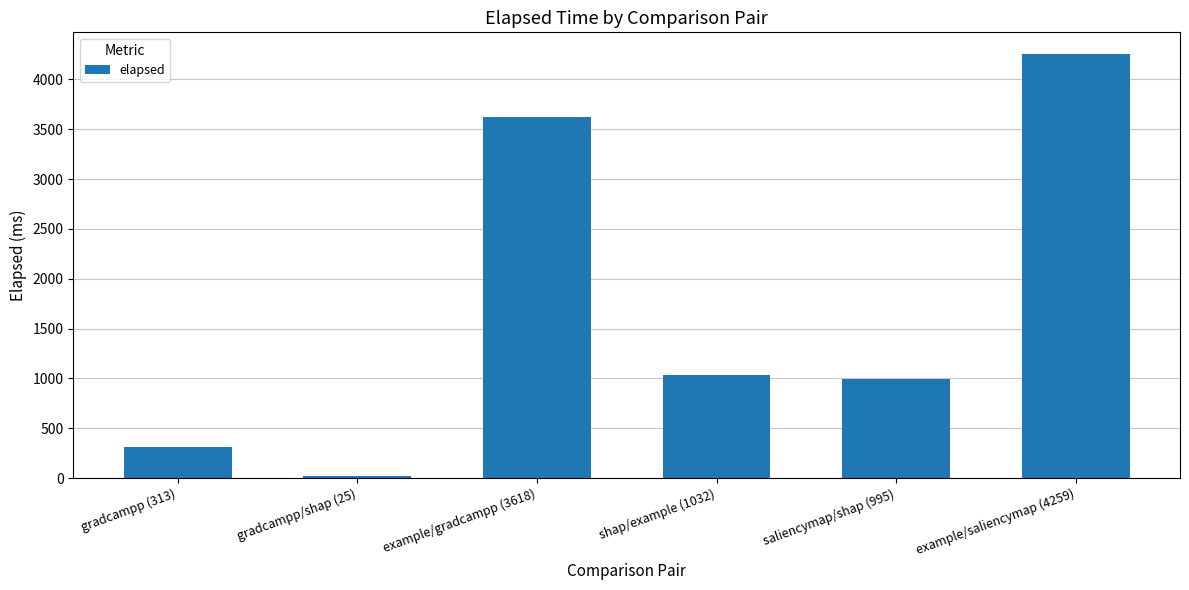

What is the sum of the values at example/saliencymap (4259) and gradcampp/shap (25)?

4284